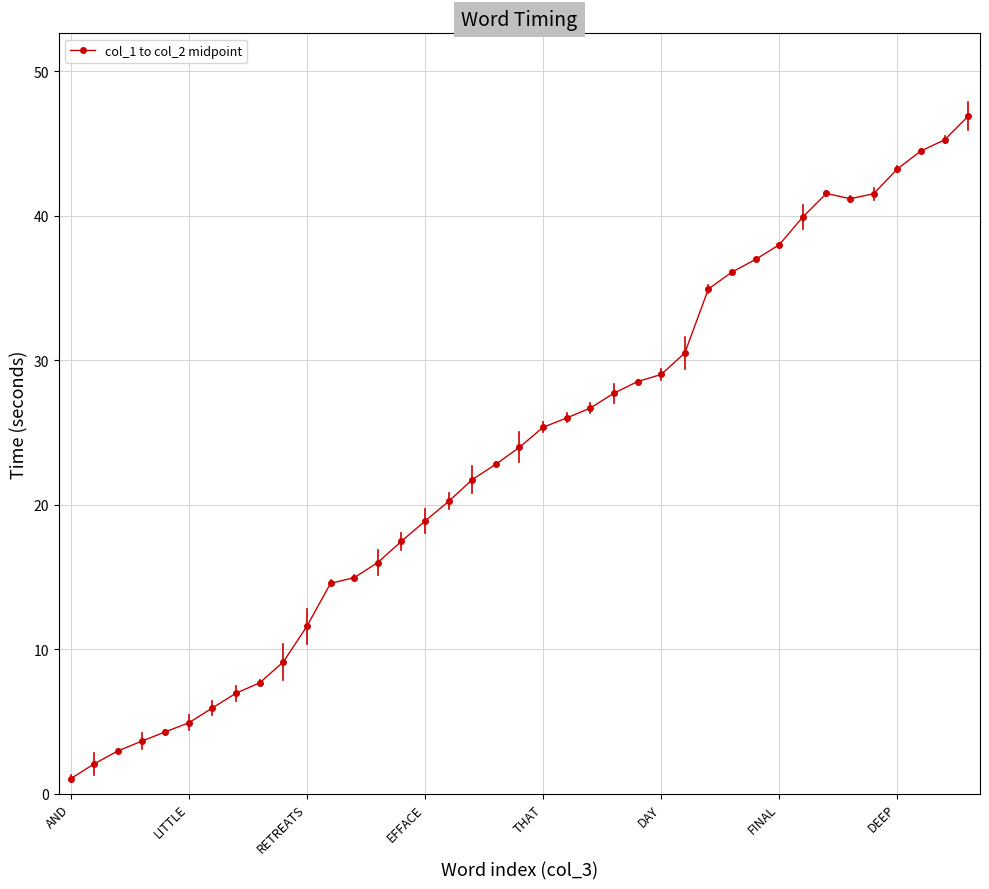

What is the sum of all values?

914.6